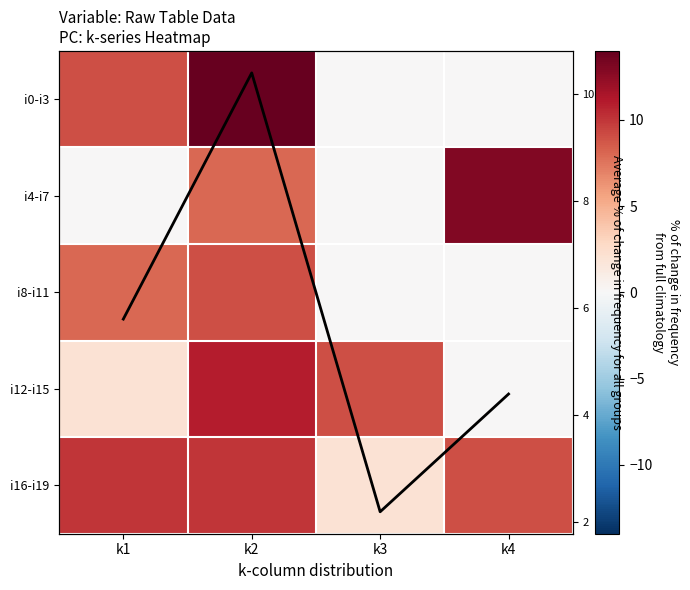

Is it true that i16-i19 equals 9.0 at k4?

True